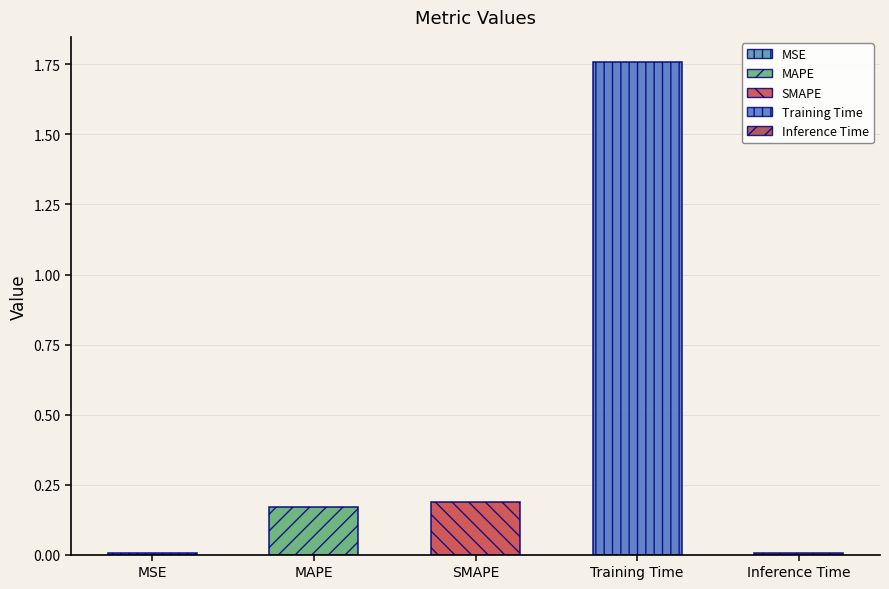

How many bars are there in total?

5